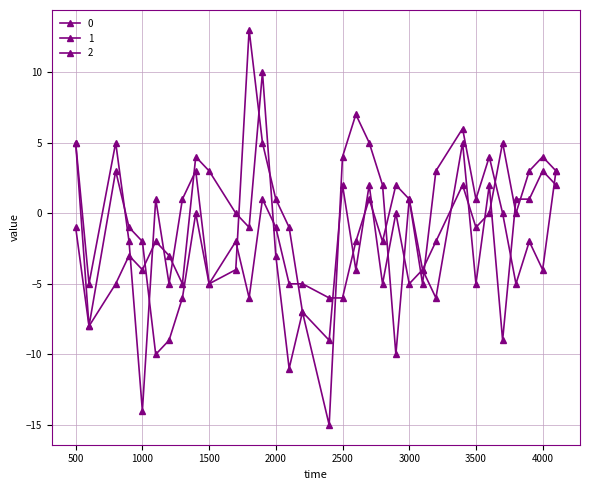

In 0, how many points are lower than both neighbors (excluding endpoints)?

9